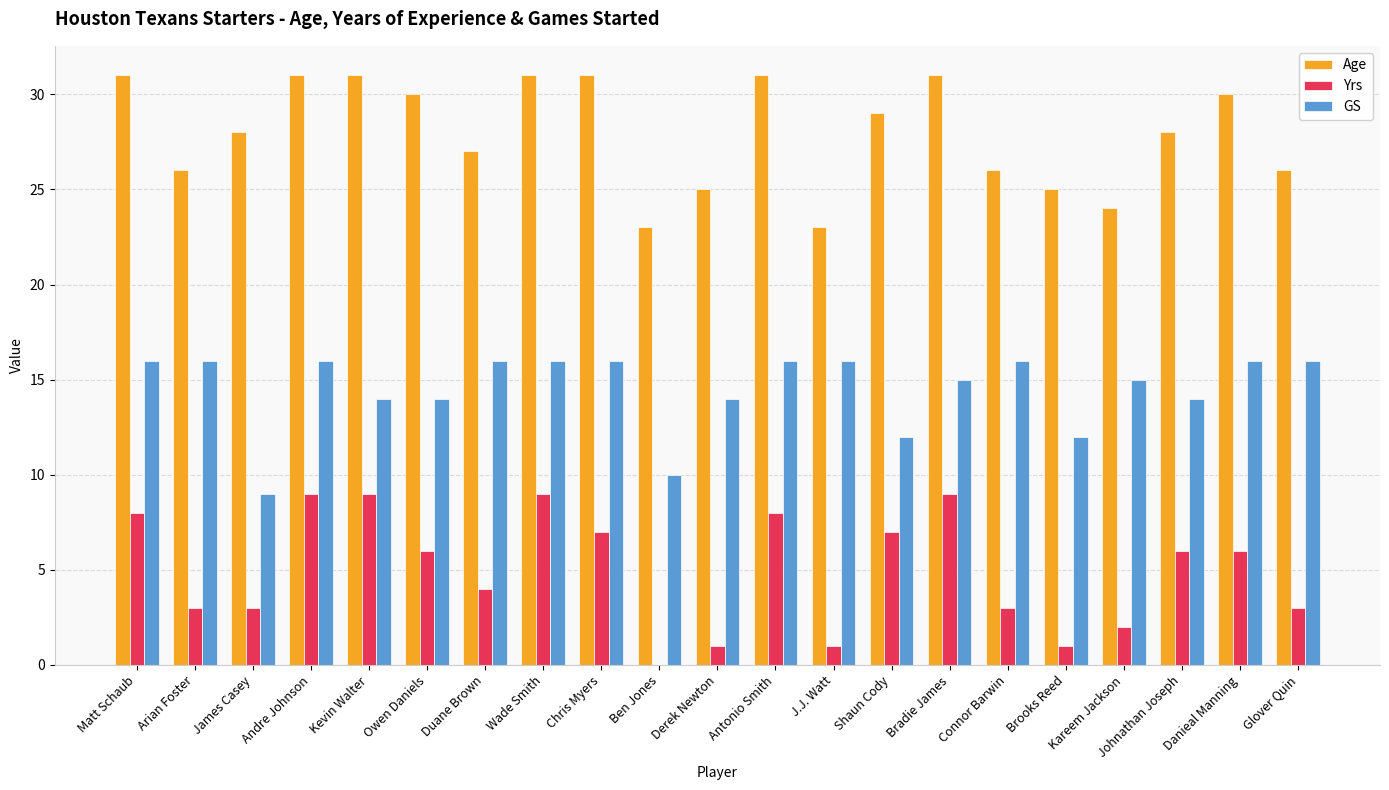

What is the highest value of the Age series?

31